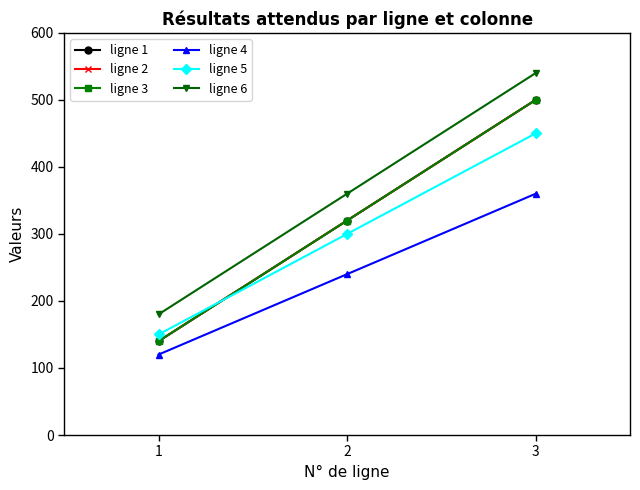

What is the average value of the ligne 5 series?

300